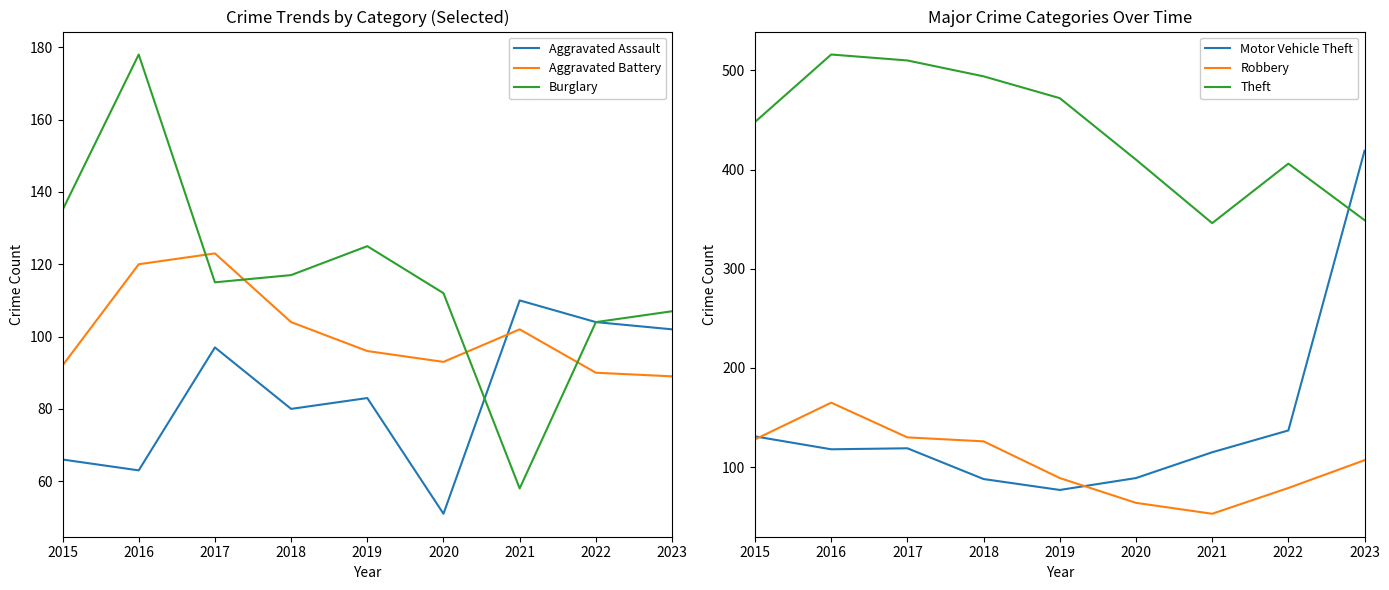

At which label does Aggravated Assault reach its minimum?

2020